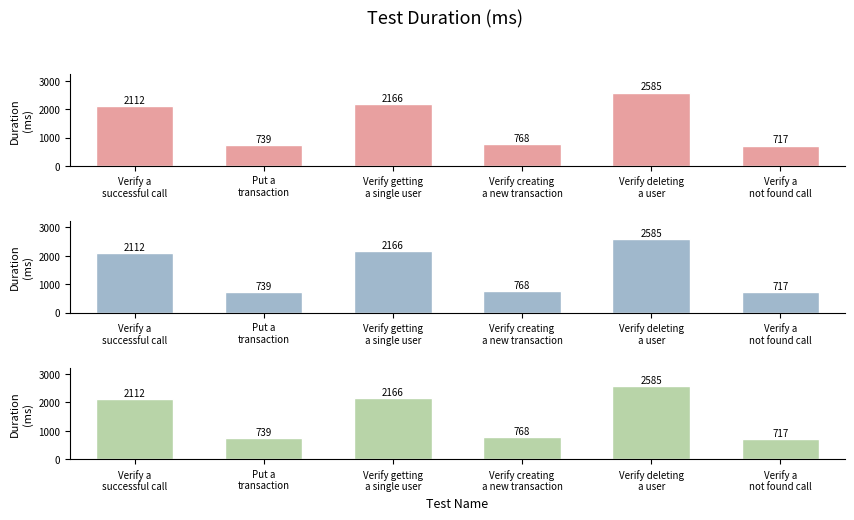

True or false: the data shows 717 at Verify a
not found call.

True